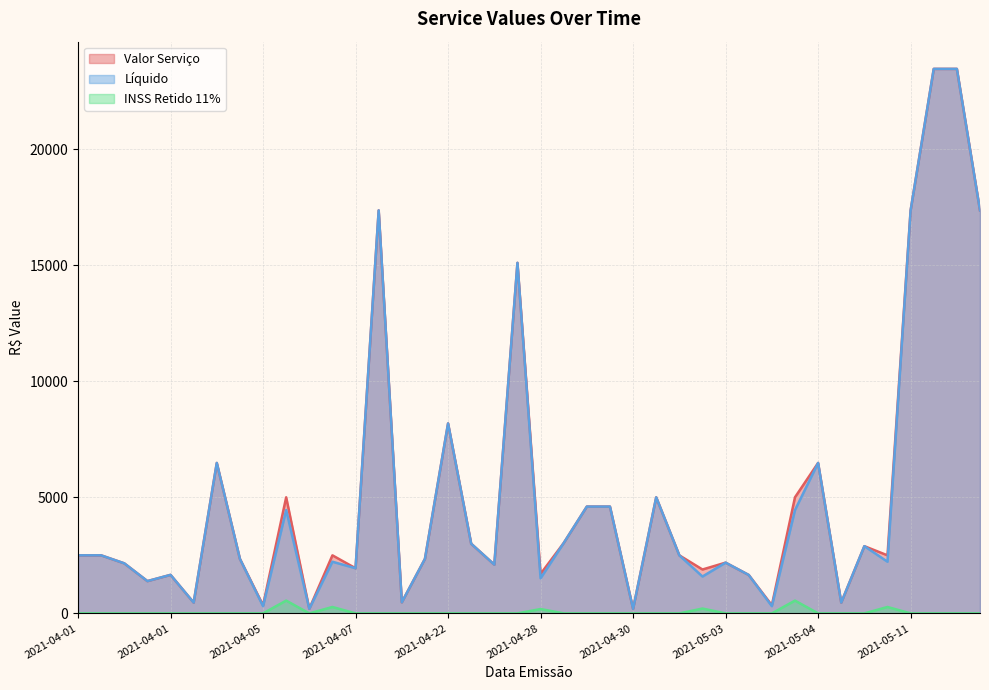

The Líquido series shows 1293.5 at 2021-05-07. True or false?

False